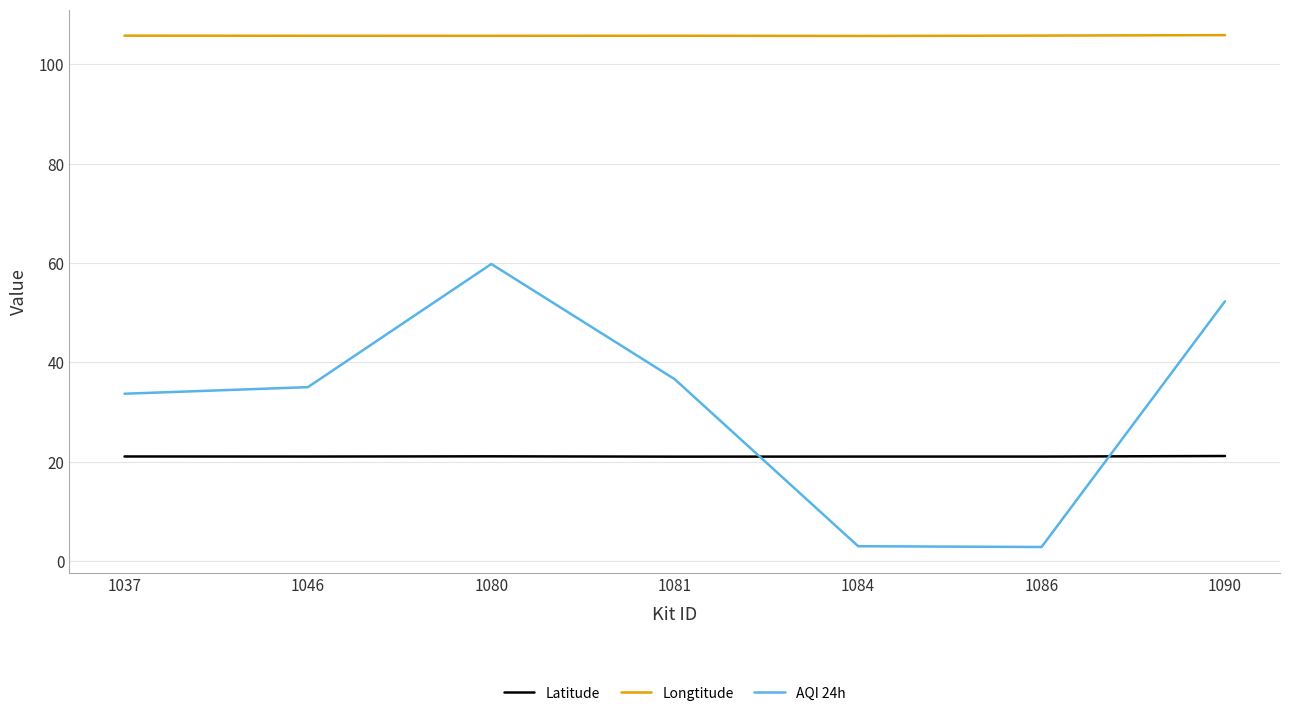

What is the minimum value for Longtitude?

105.7